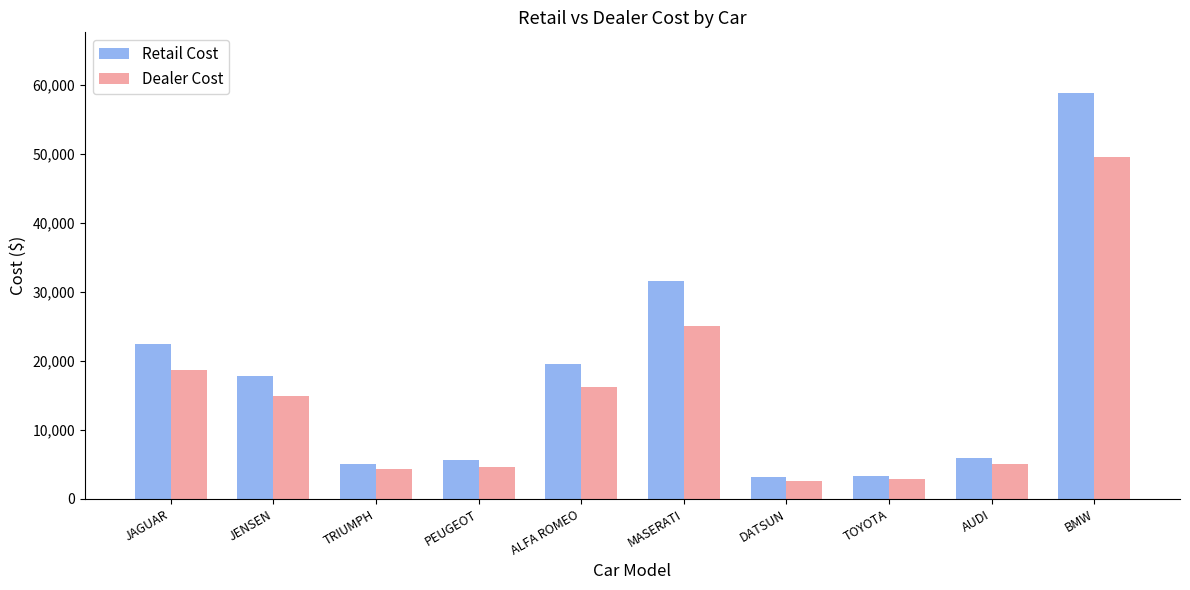

How many distinct data groups are displayed?

2